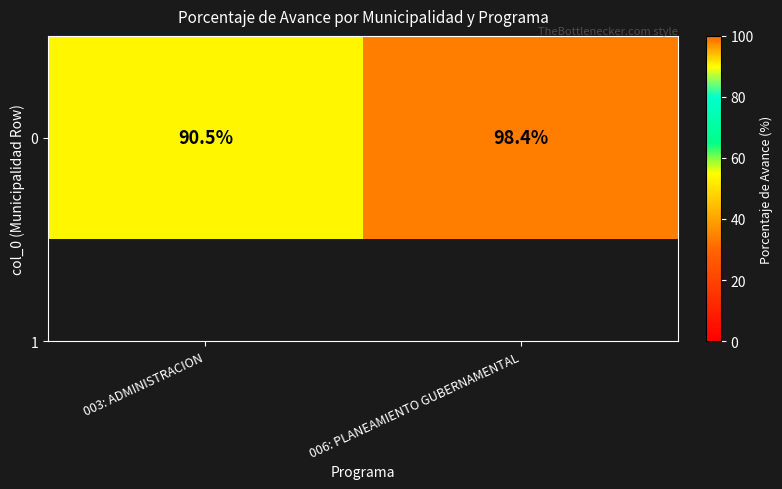

Is it true that the value at 006: PLANEAMIENTO GUBERNAMENTAL is 98.4?

True